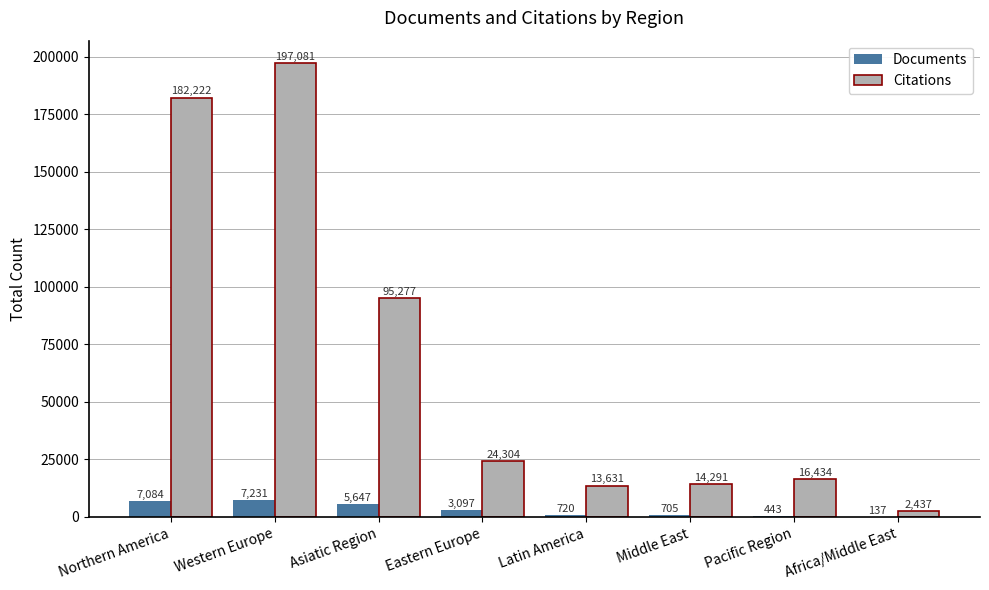

Reading left to right, transcribe all the data shown in this chart.

Documents: Northern America=7084	Western Europe=7231	Asiatic Region=5647	Eastern Europe=3097	Latin America=720	Middle East=705	Pacific Region=443	Africa/Middle East=137
Citations: Northern America=182222	Western Europe=197081	Asiatic Region=95277	Eastern Europe=24304	Latin America=13631	Middle East=14291	Pacific Region=16434	Africa/Middle East=2437